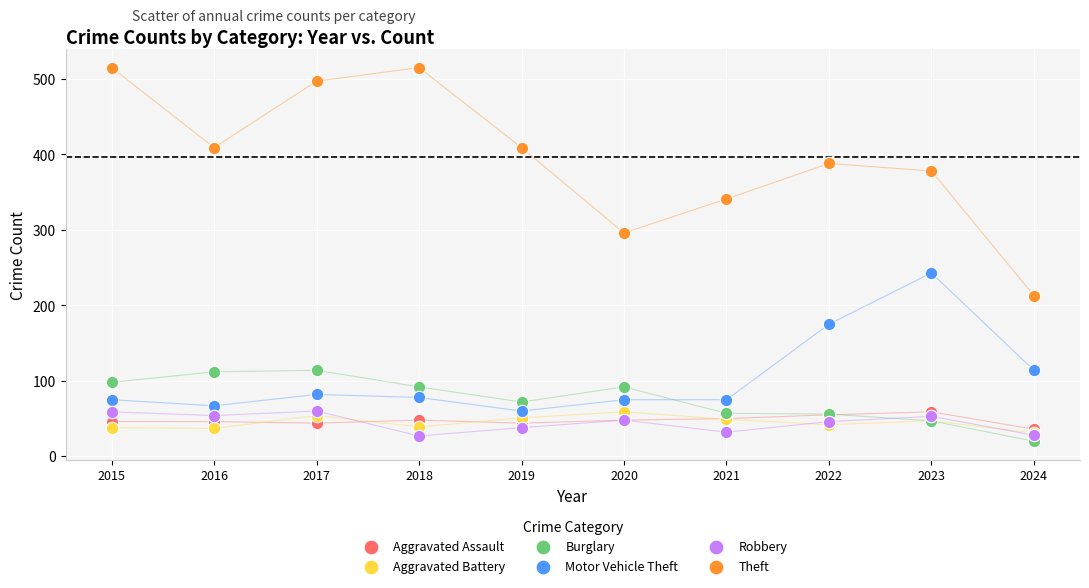

In the Theft series, what Y value is closest to 364?

378